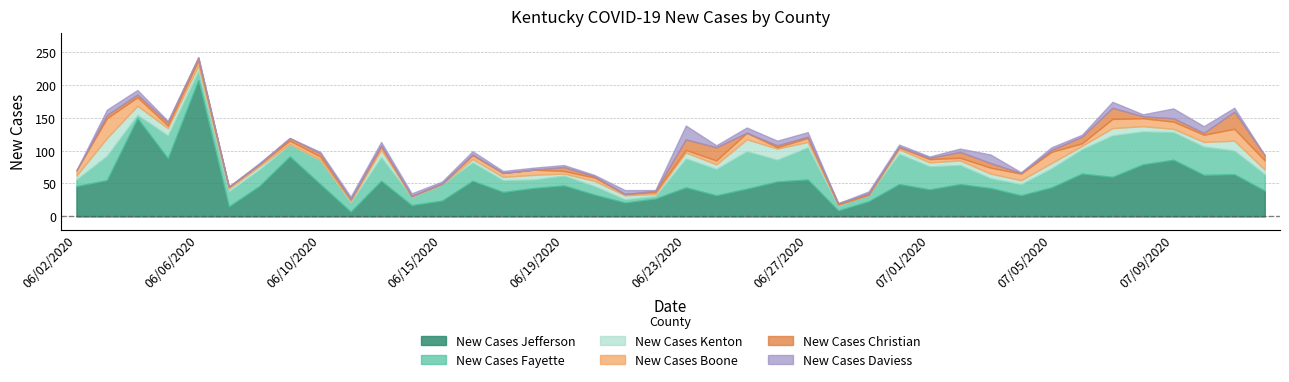

True or false: New Cases Fayette has more than 2 points higher than both neighbors.

True